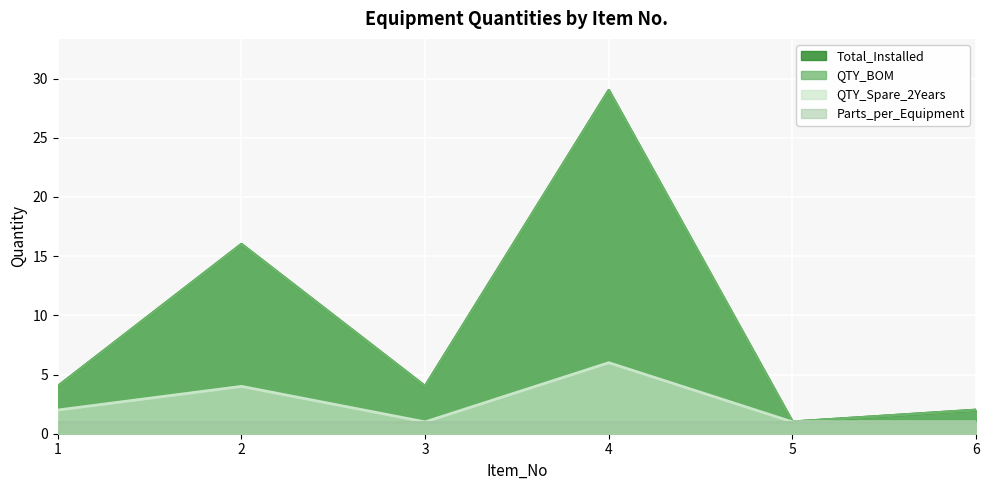

What is the difference between the second highest and second lowest values in the QTY_Spare_2Years series?

3